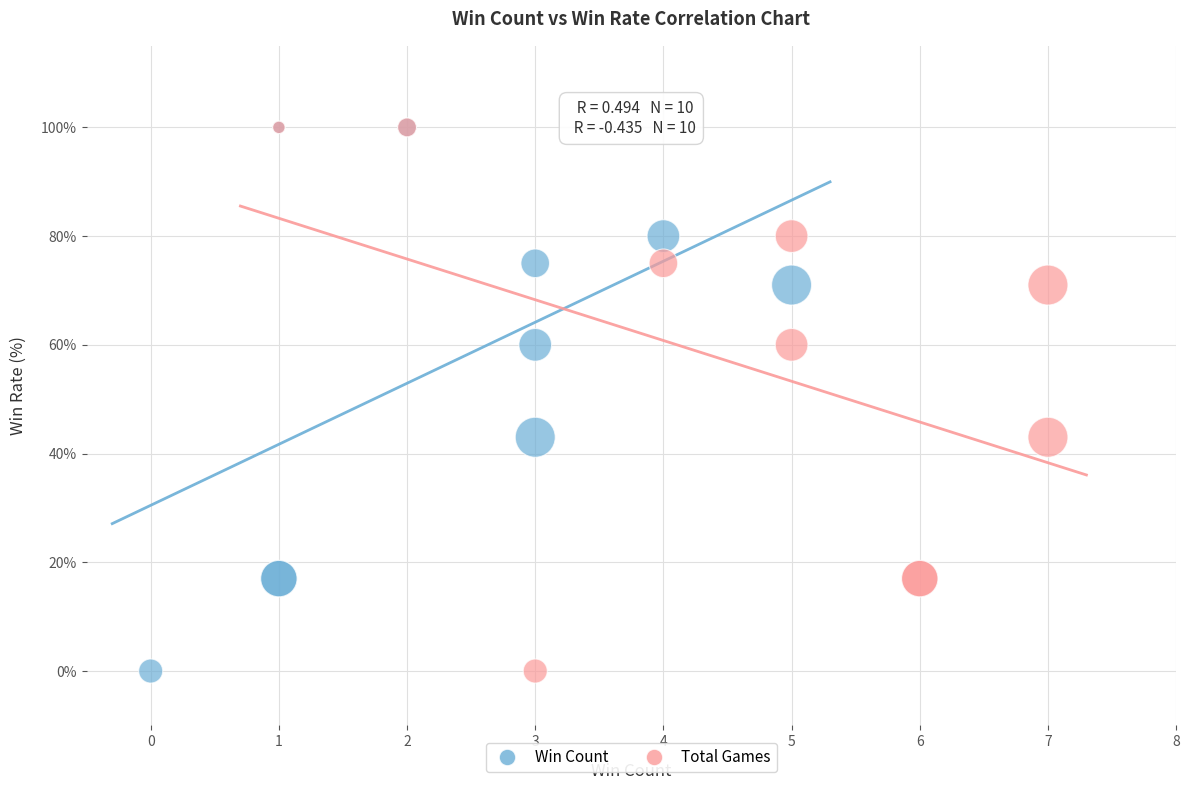

What are all the series names shown in the legend?

Win Count, Total Games